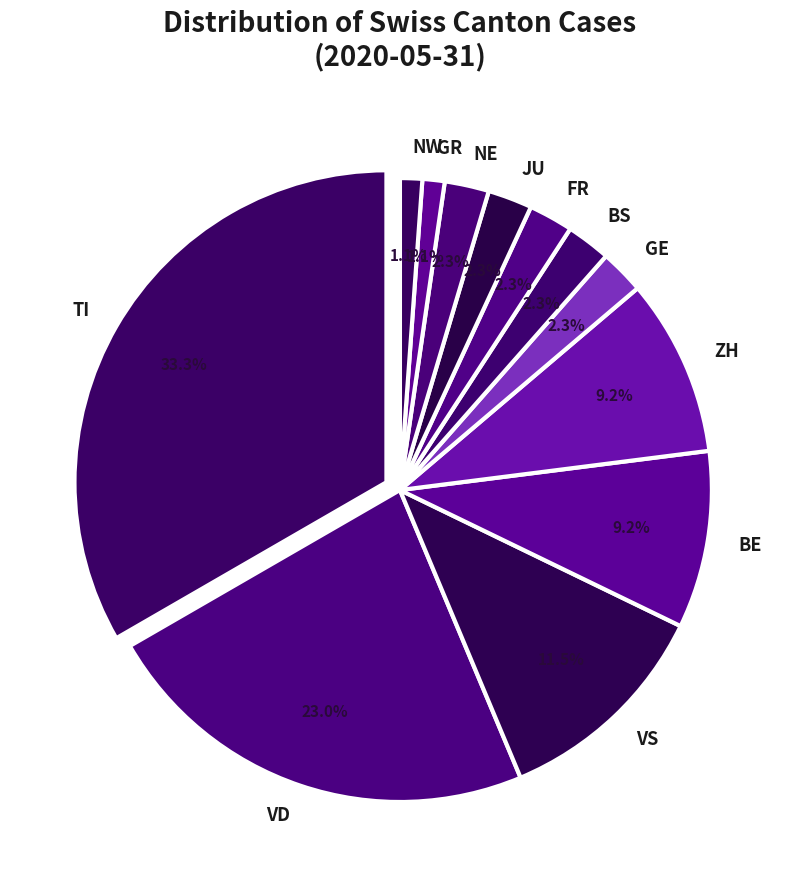

Does any single category account for the majority?

No